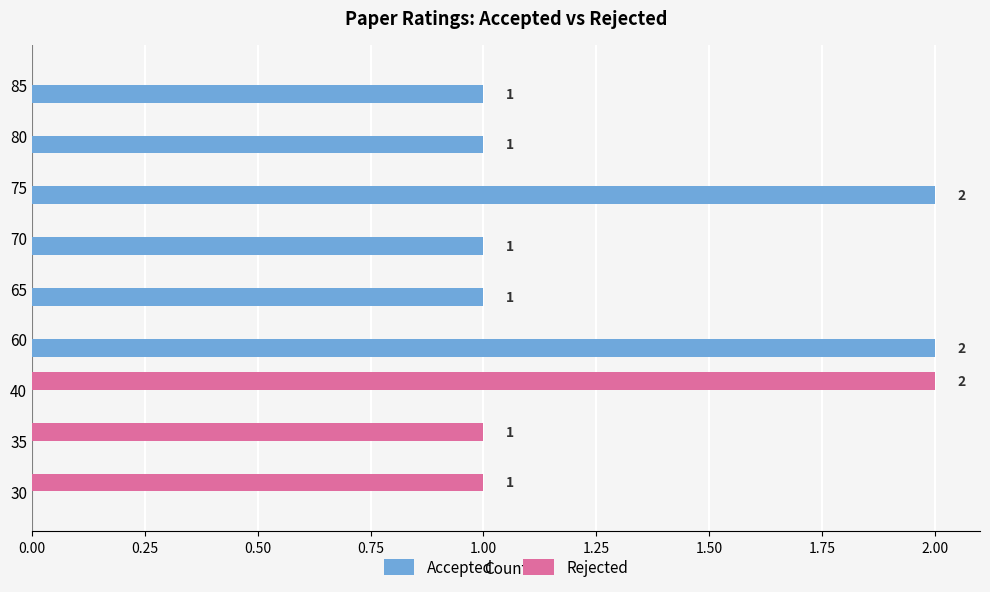

What are all the series names shown in the legend?

Accepted, Rejected